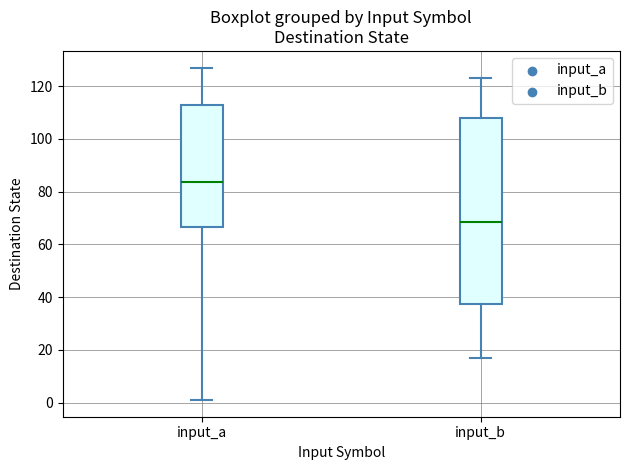

Reading left to right, transcribe this box plot: for each box, give where its median line is, the range the box spans, and where its two whiskers end, as read against the y-axis. The values are not printed on the chart, so give them approximately, as read against the axis.

input_a: median 84, box 66 to 112, whiskers 2 to 128
input_b: median 68, box 38 to 108, whiskers 18 to 124